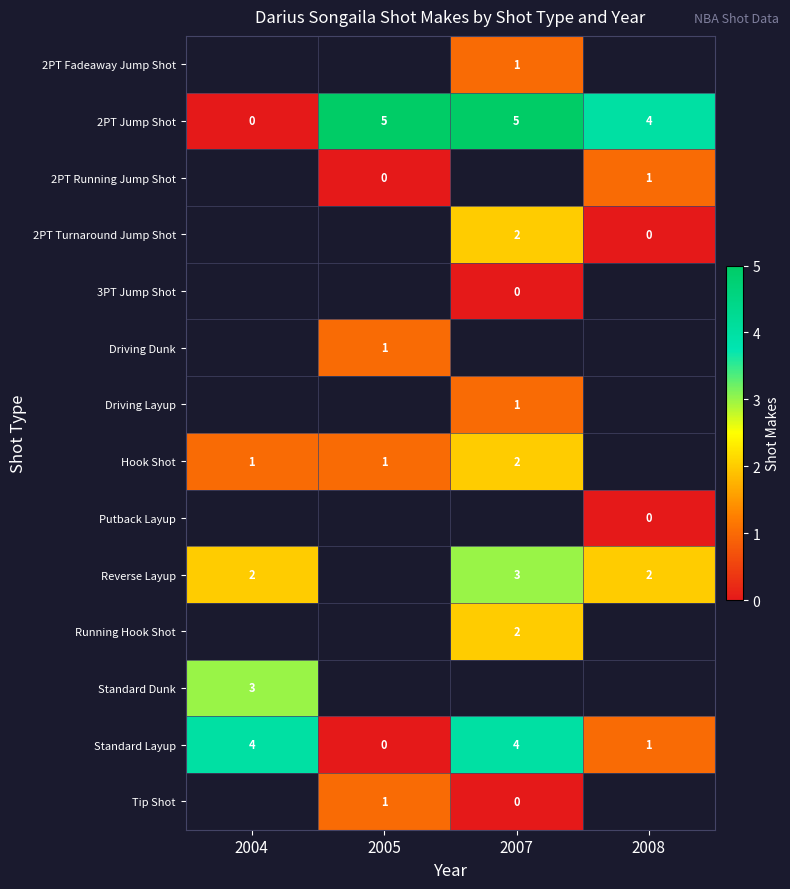

True or false: Driving Layup has a value of 1 at 2007.

True